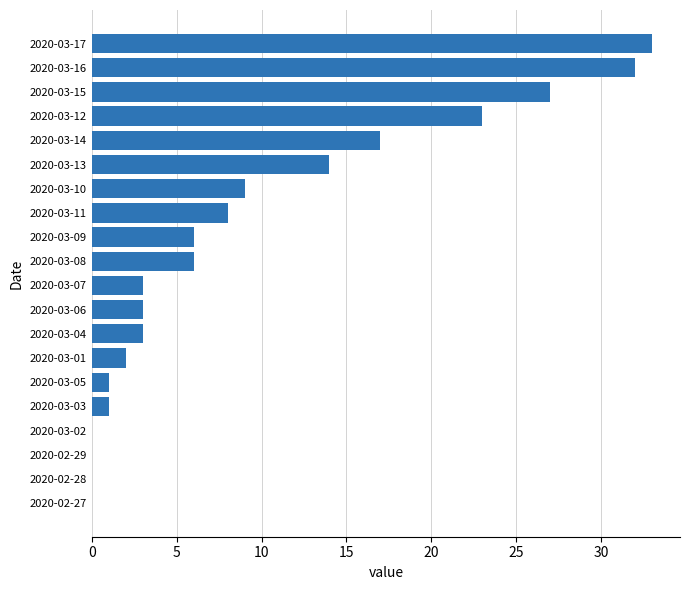

True or false: the data shows 9 at 2020-03-10.

True